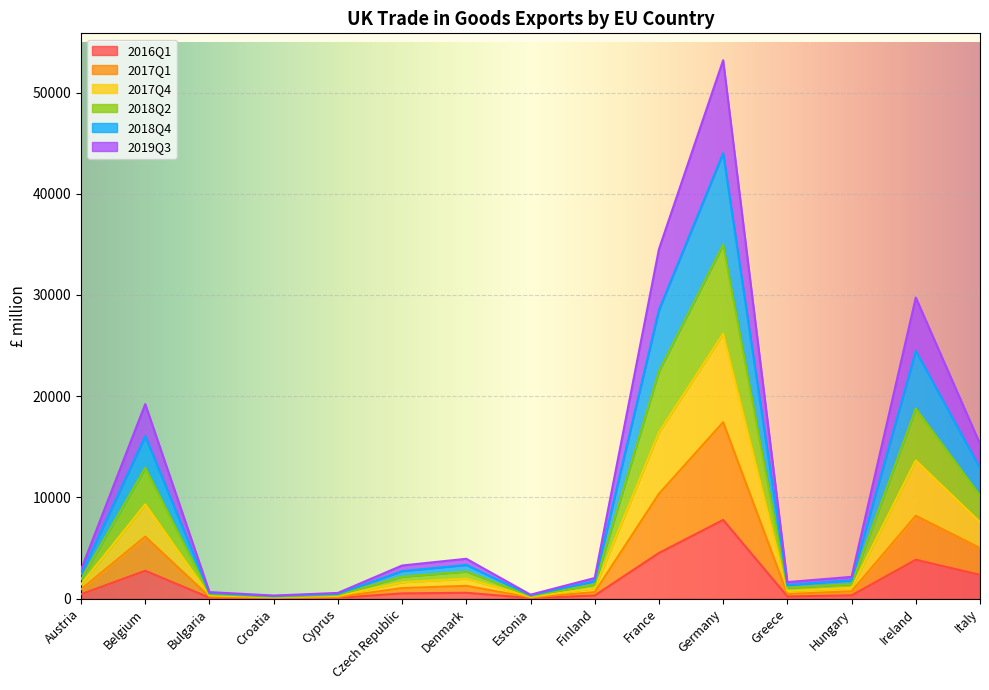

True or false: 2018Q2 and 2017Q4 intersect in this chart.

False